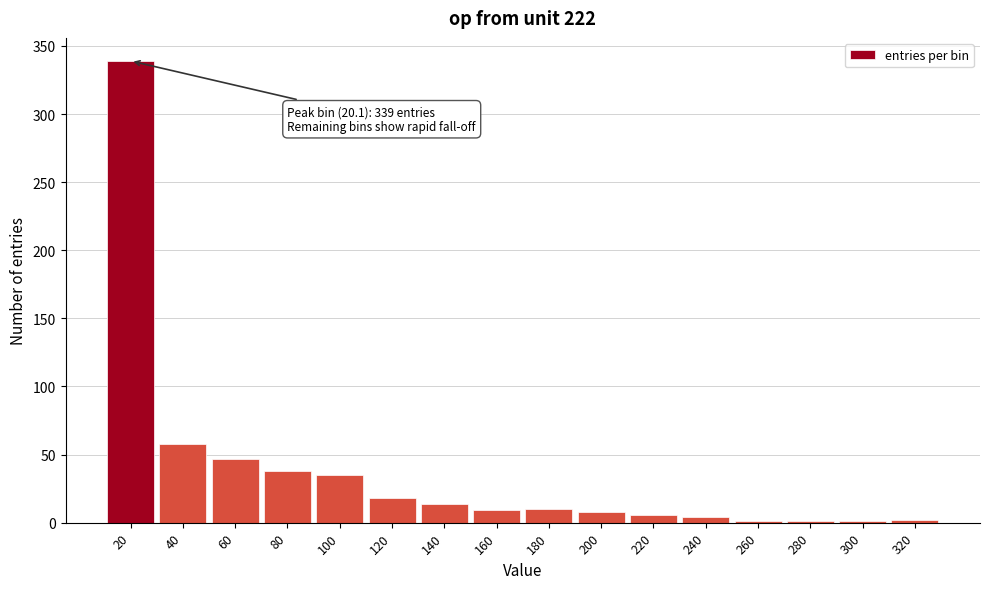

What is the approximate value at 160?

9